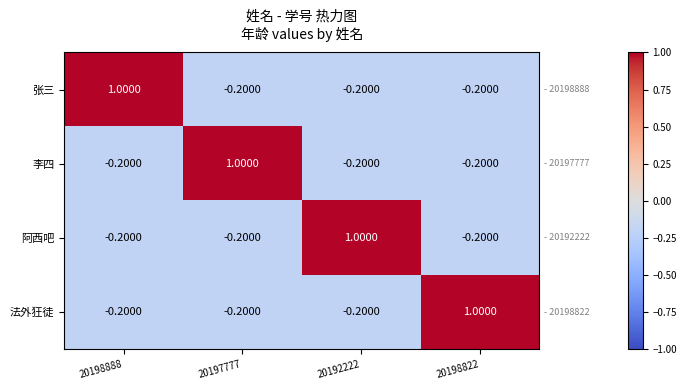

At how many categories does at least one series exceed 0?

4